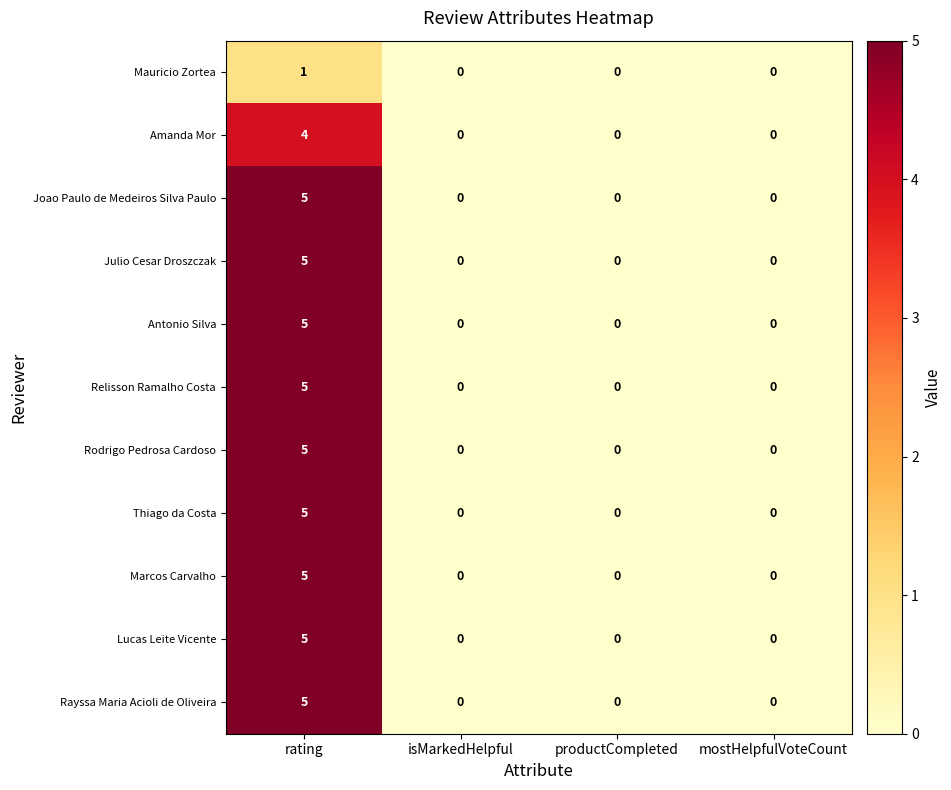

Is the value of Antonio Silva at rating greater than the value of Amanda Mor at rating?

Yes